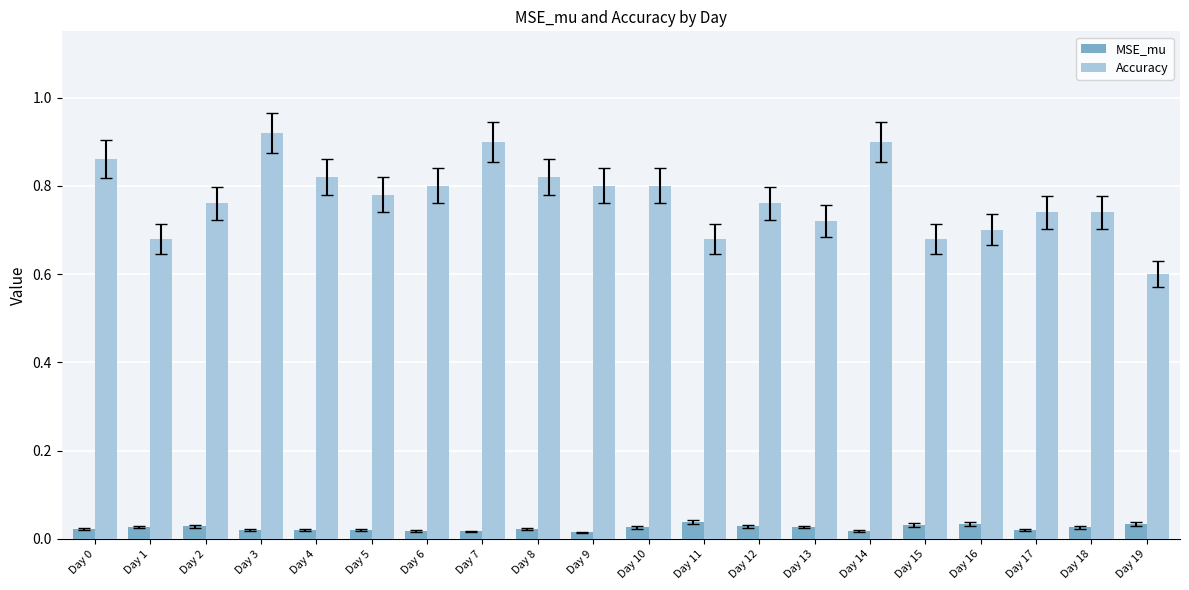

What is the difference between the maximum and minimum values in the Accuracy series?

0.3